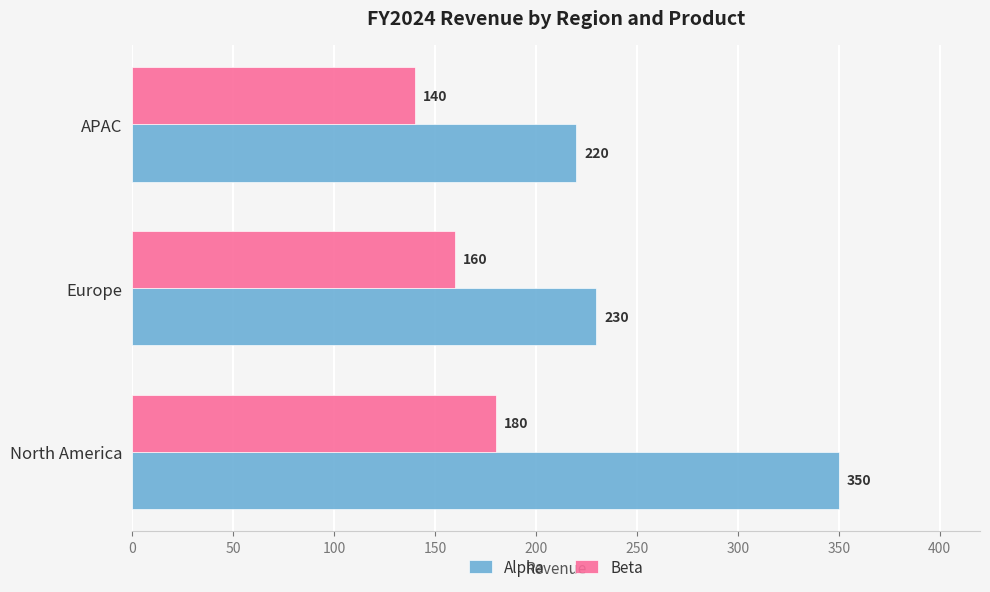

What is the difference between the Beta values at North America and APAC?

40